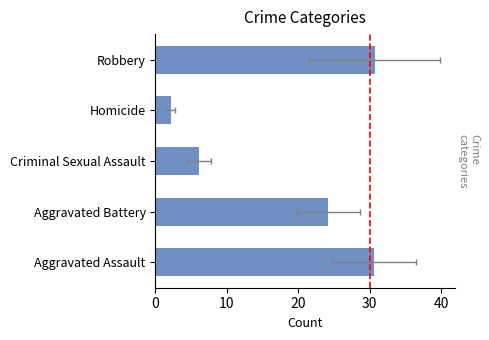

Count the number of data series in this chart.

1